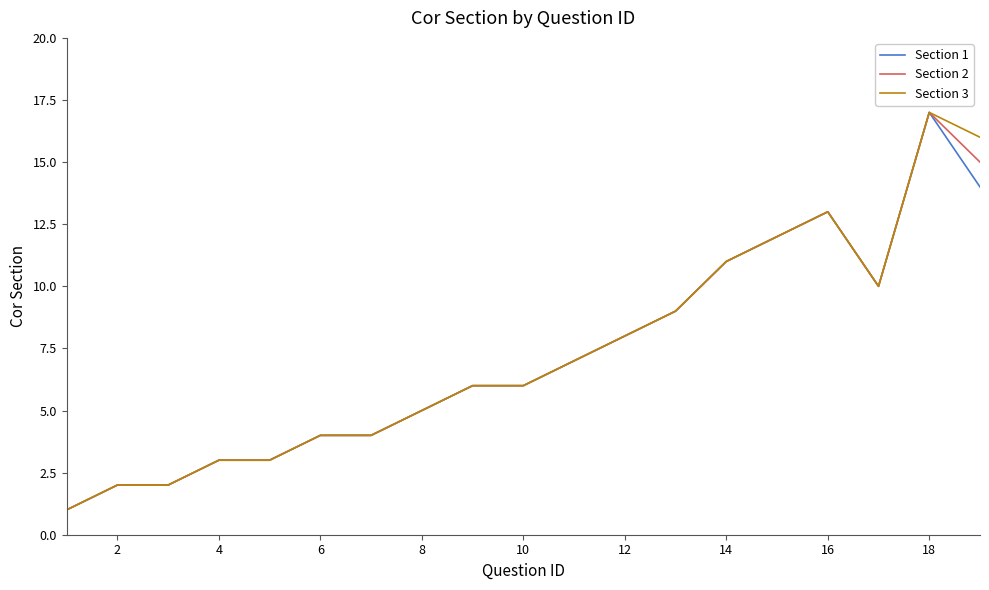

What is the greatest value displayed?

17